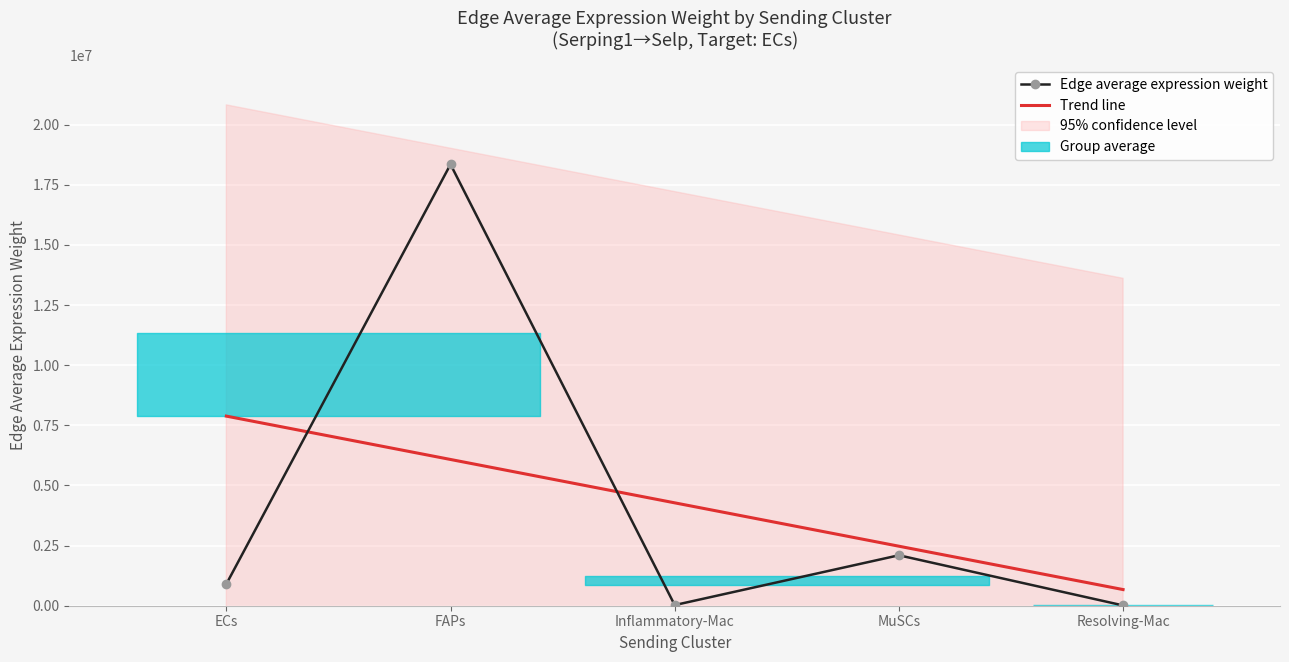

Reading left to right, list all the values displayed in this chart.

Edge average expression weight: ECs=900819.4	FAPs=18349321.4	Inflammatory-Mac=26958.2	MuSCs=2097310.1	Resolving-Mac=12787.1
Trend line: ECs=7883054.4	FAPs=6080246.8	Inflammatory-Mac=4277439.2	MuSCs=2474631.6	Resolving-Mac=671824.0